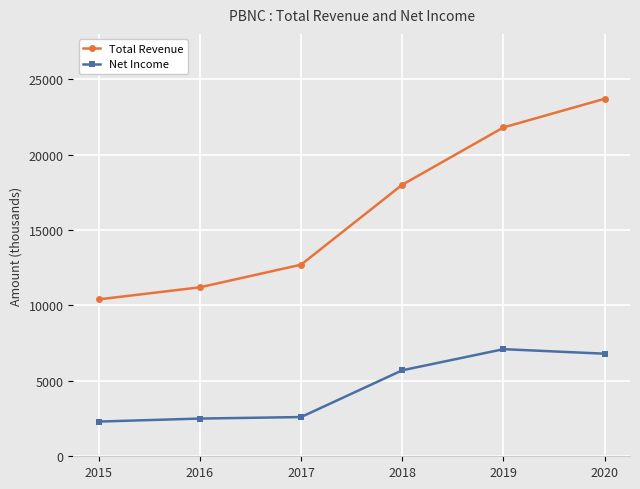

Where is Net Income nearest to the value 4700?

2018